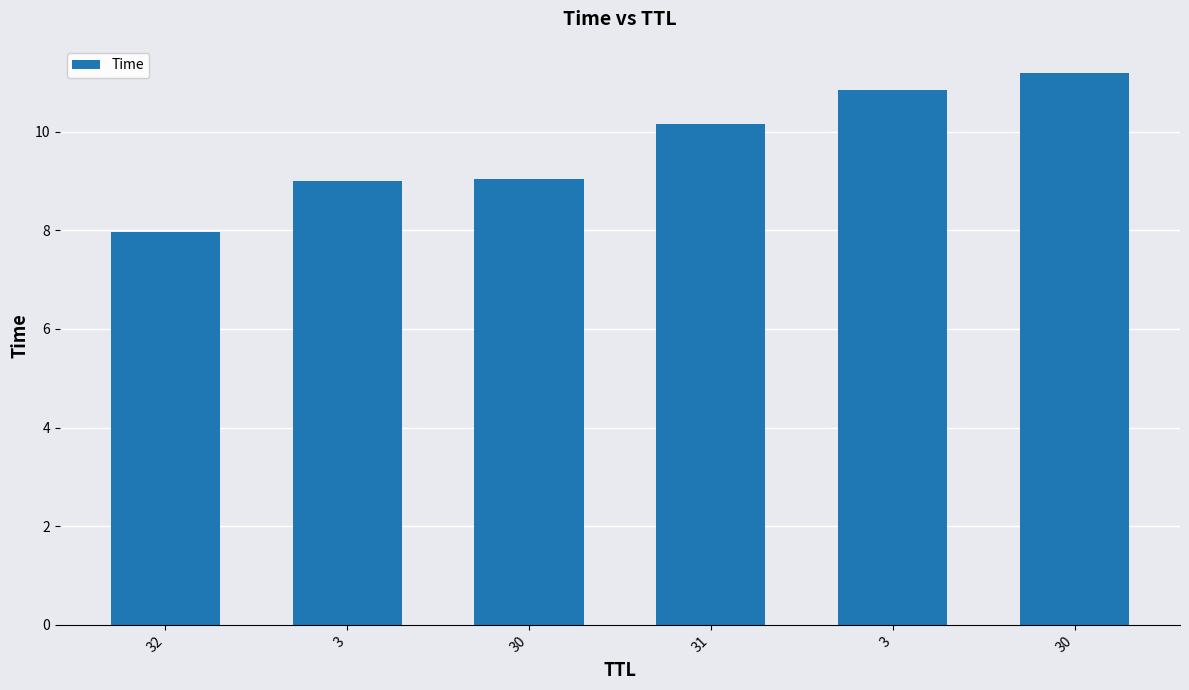

Are the bars grouped side by side (vs. stacked)?

No